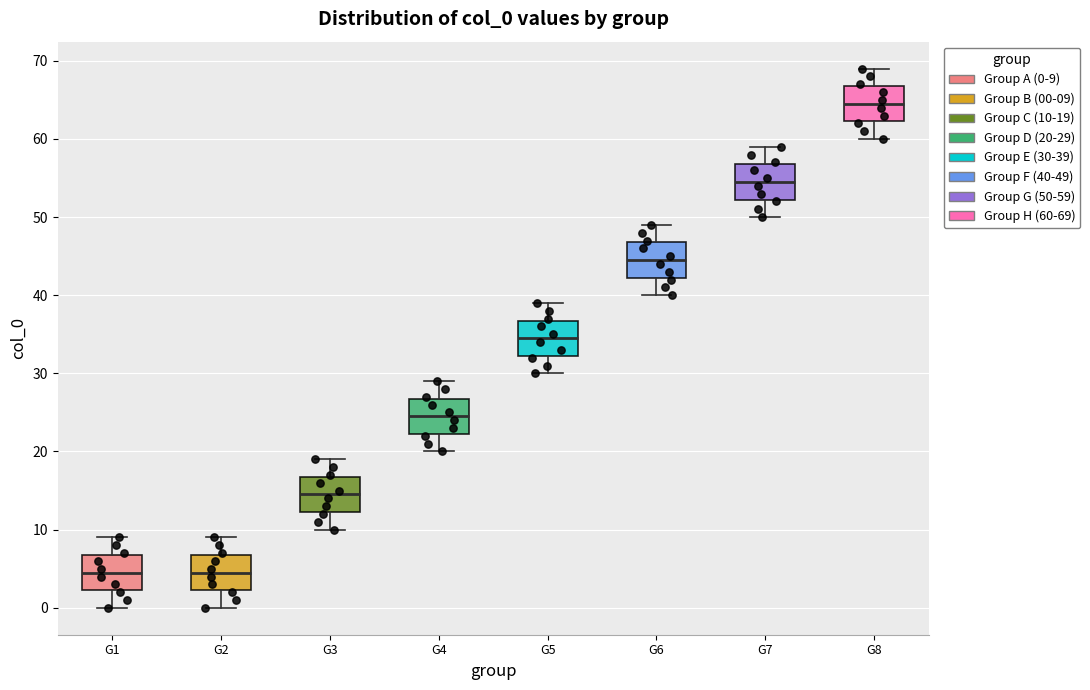

Which box has the highest median line?

G8